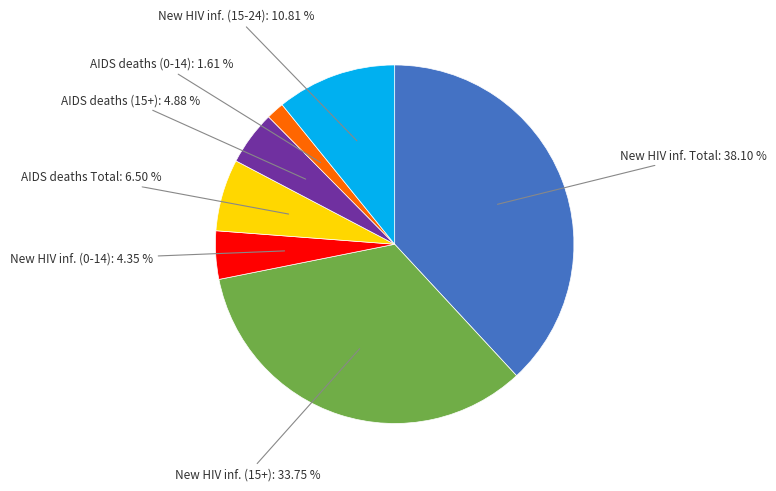

Do AIDS deaths (15+): 4.88 % and New HIV inf. (15+): 33.75 % together represent more than half of the pie?

No